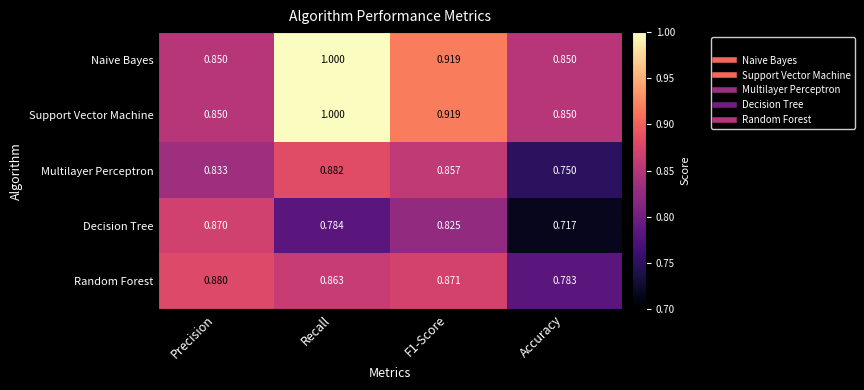

What is the maximum value shown in the chart?

1.0